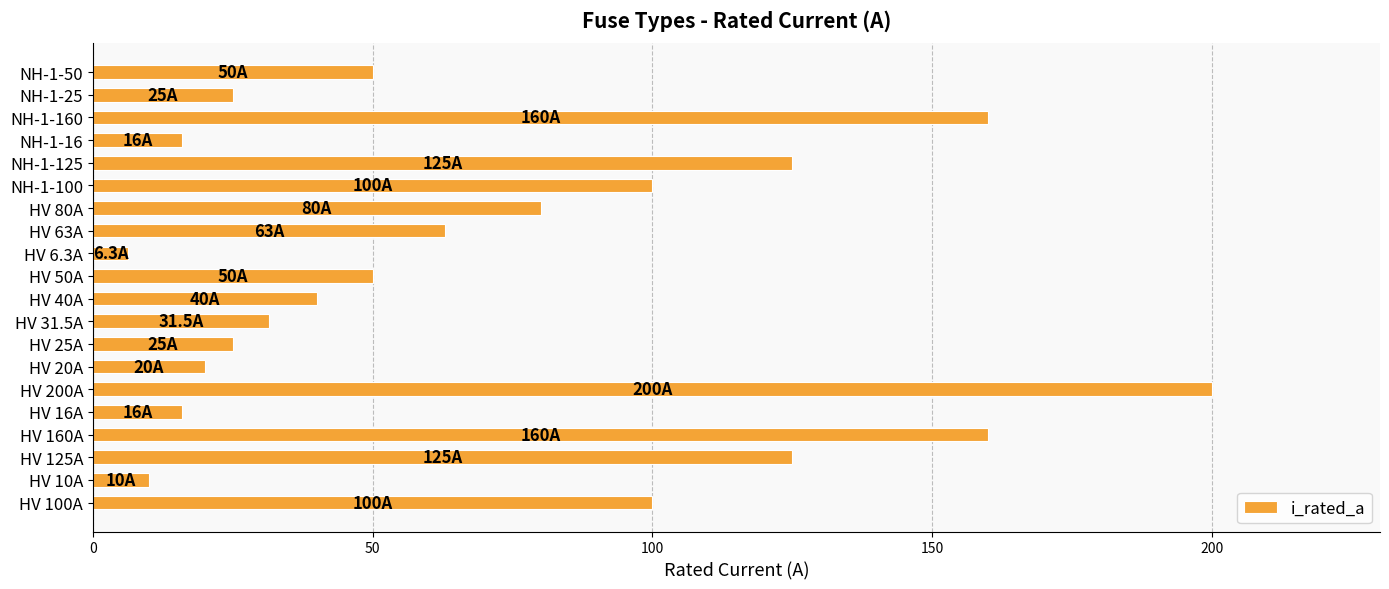

Reading top to bottom, extract all data points from this chart.

NH-1-50=50.0	NH-1-25=25.0	NH-1-160=160.0	NH-1-16=16.0	NH-1-125=125.0	NH-1-100=100.0	HV 80A=80.0	HV 63A=63.0	HV 6.3A=6.3	HV 50A=50.0	HV 40A=40.0	HV 31.5A=31.5	HV 25A=25.0	HV 20A=20.0	HV 200A=200.0	HV 16A=16.0	HV 160A=160.0	HV 125A=125.0	HV 10A=10.0	HV 100A=100.0